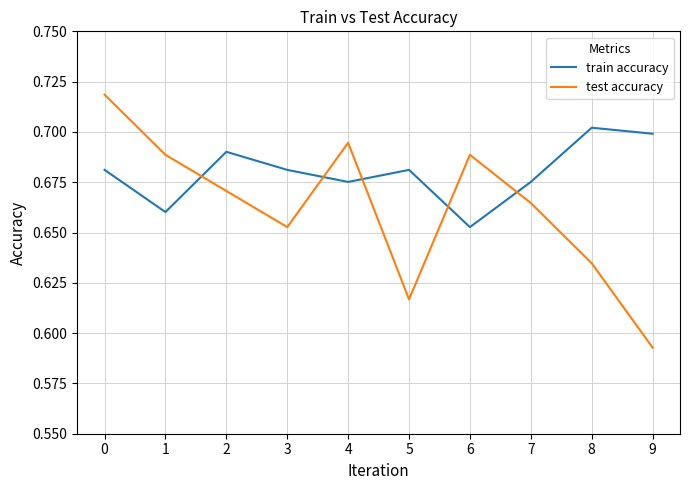

At 1, list the series in order from smallest to largest.

train accuracy, test accuracy